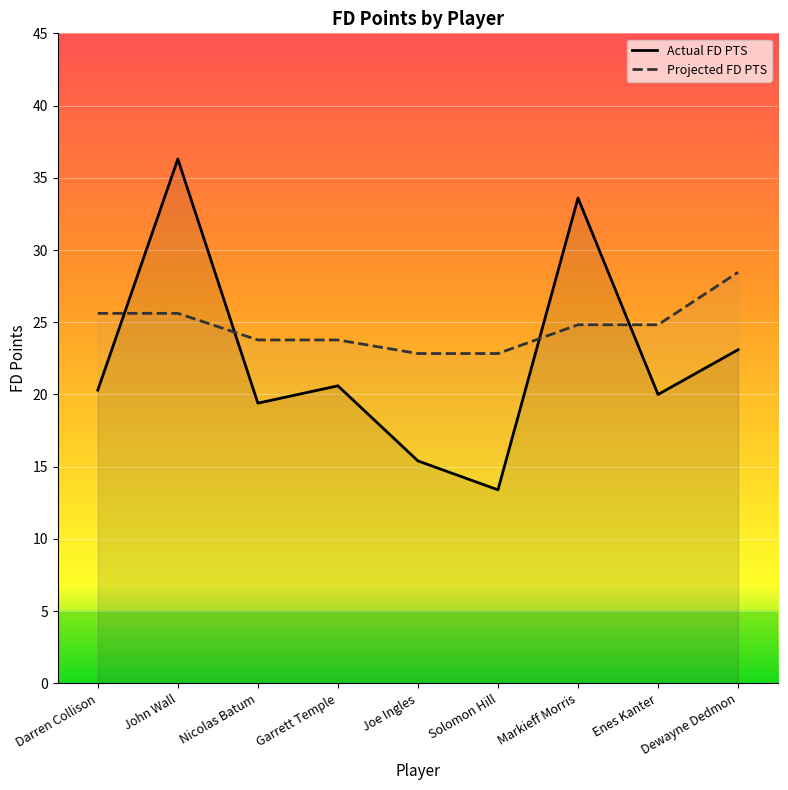

True or false: Actual FD PTS has more than 0 points higher than both neighbors.

True